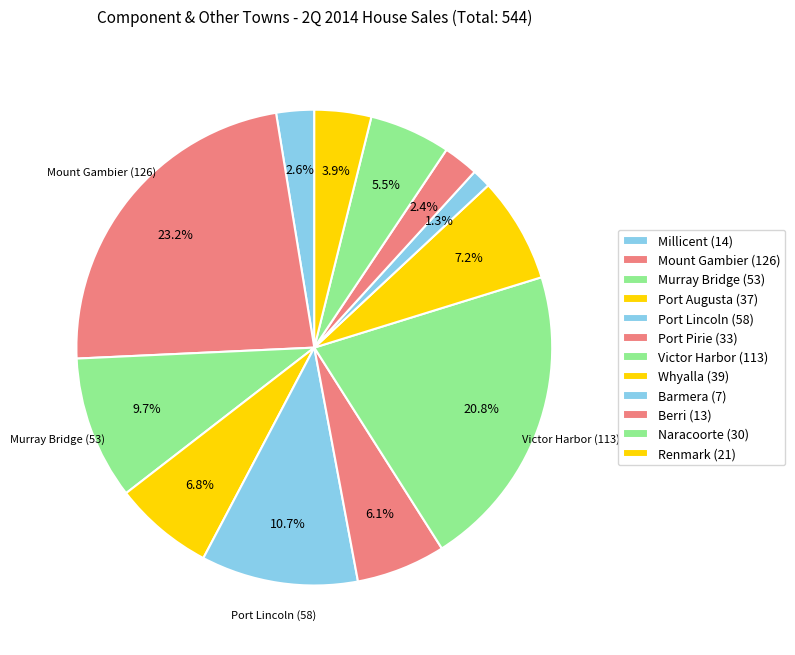

Approximately how many times larger is the value at Port Lincoln compared to Murray Bridge?

1.1